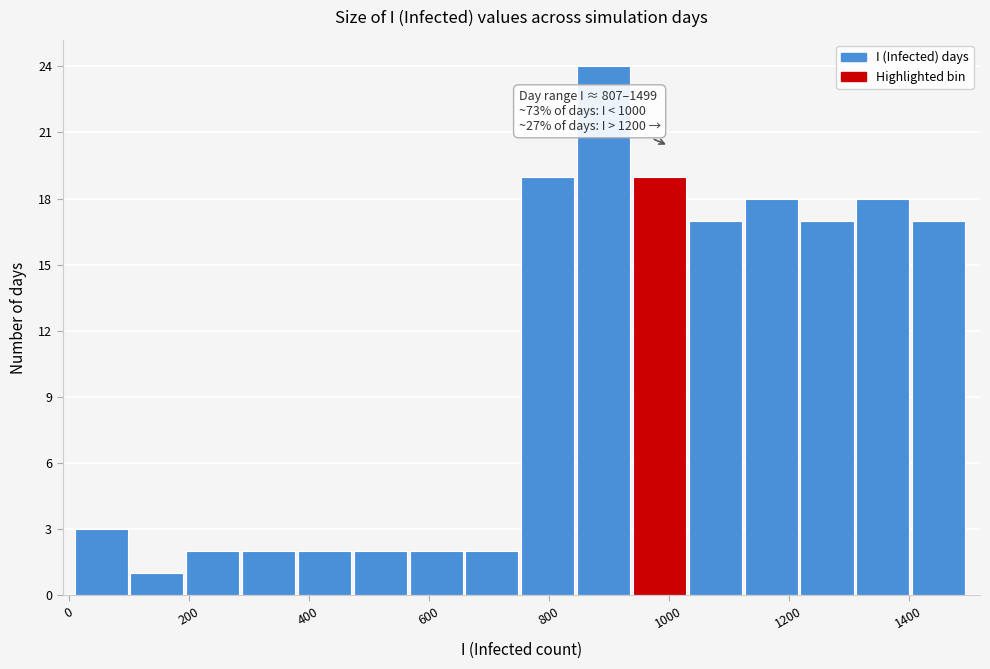

Over which range of the x-axis is the bar tallest?

840 to 940